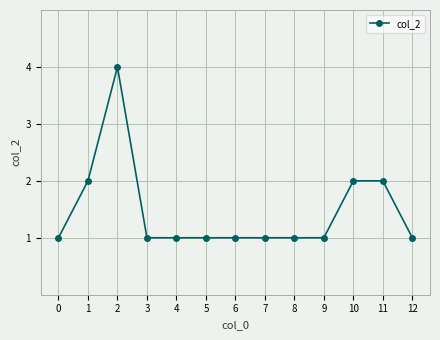

What is the value of the 12th point from the left?

2